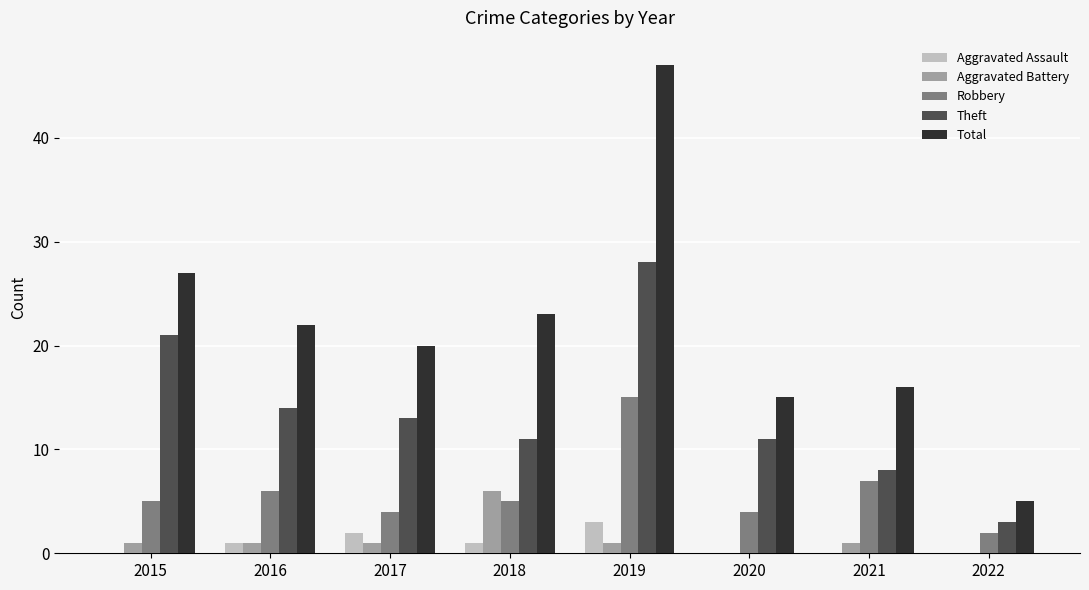

At which category is the sum across all series the highest?

2019